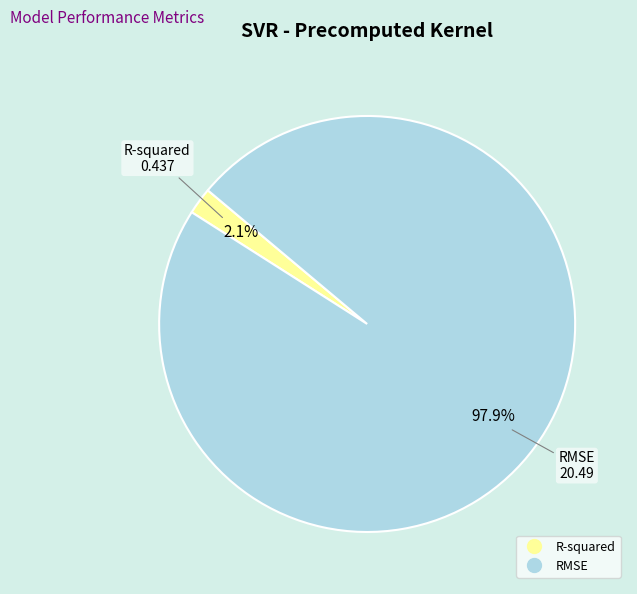

What portion of the pie excludes RMSE?

2.1%